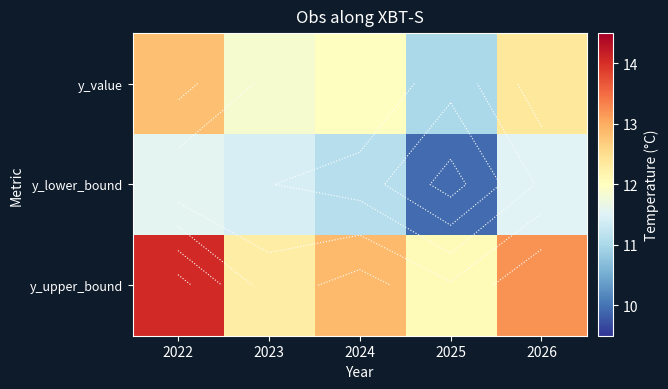

What value does the y_lower_bound series have at 2024?

11.1